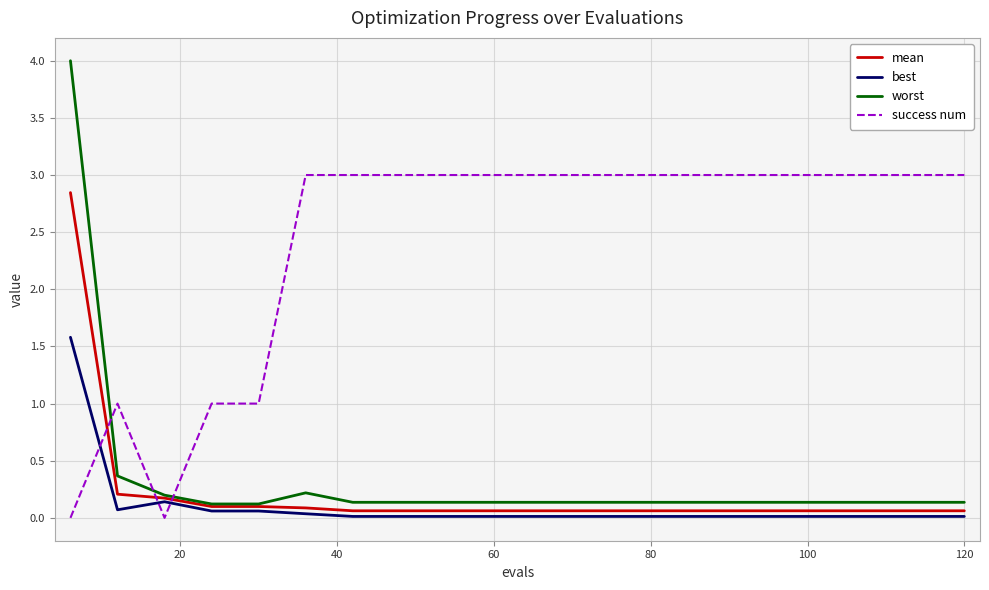

Which series has the largest range (max minus min)?

worst